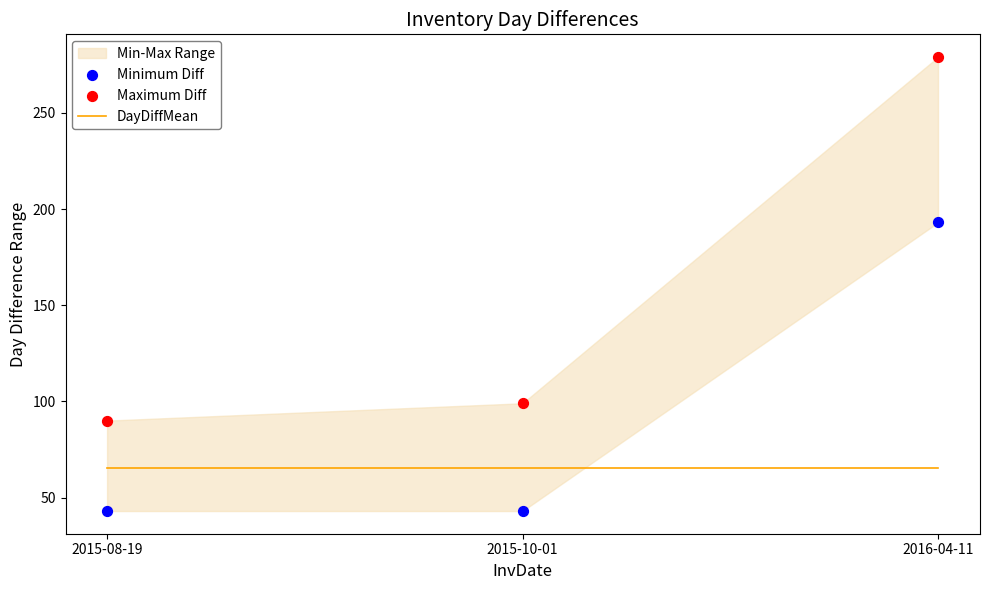

Which series reaches the minimum Y coordinate?

Minimum Diff